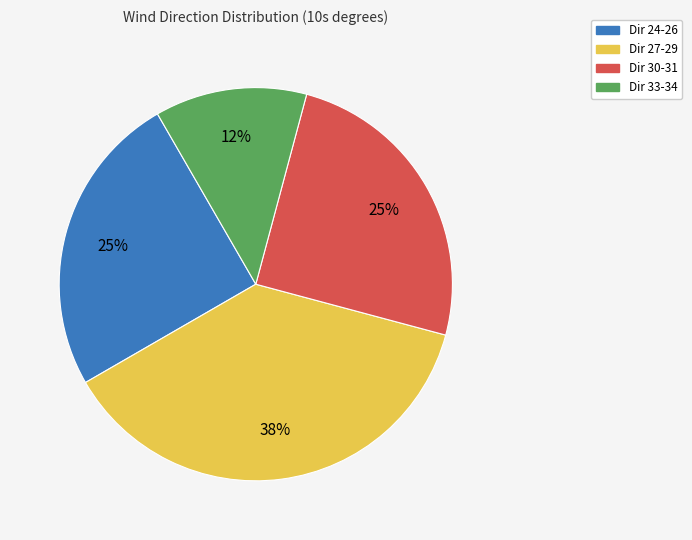

To the nearest percent, what is the average slice percentage?

25%